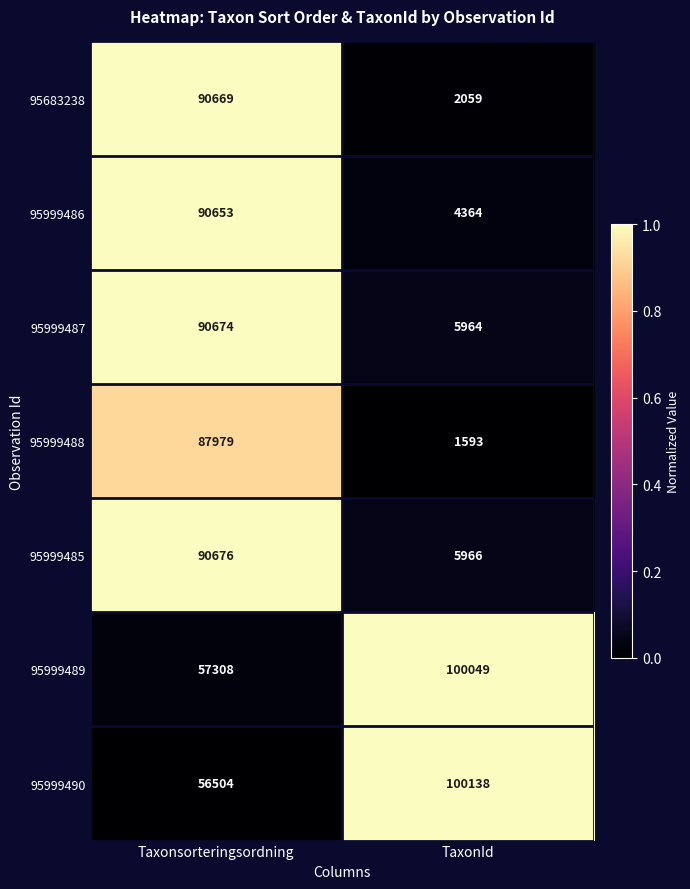

Between Taxonsorteringsordning and TaxonId, which series saw the biggest shift?

95683238